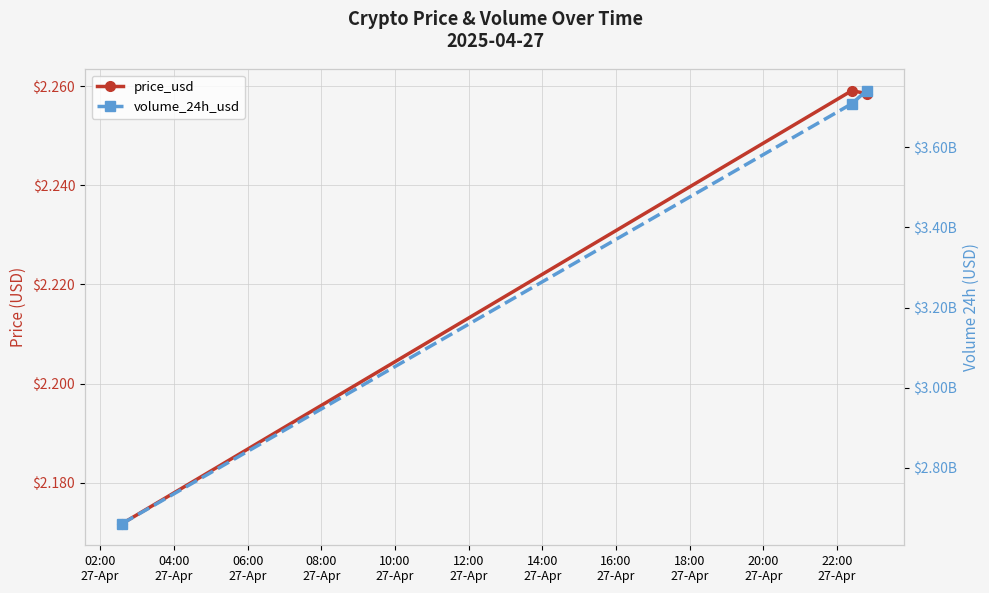

Reading left to right, what are all the values shown in this chart?

price_usd: 2.2	2.3	2.3
volume_24h_usd: 2661136973.5	3708548270.2	3741038221.6